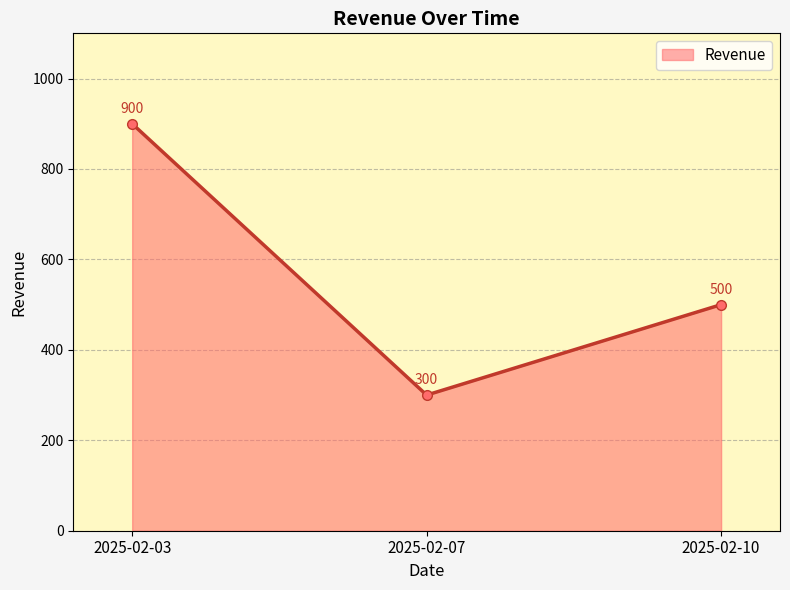

What is the difference between the maximum and minimum values?

600